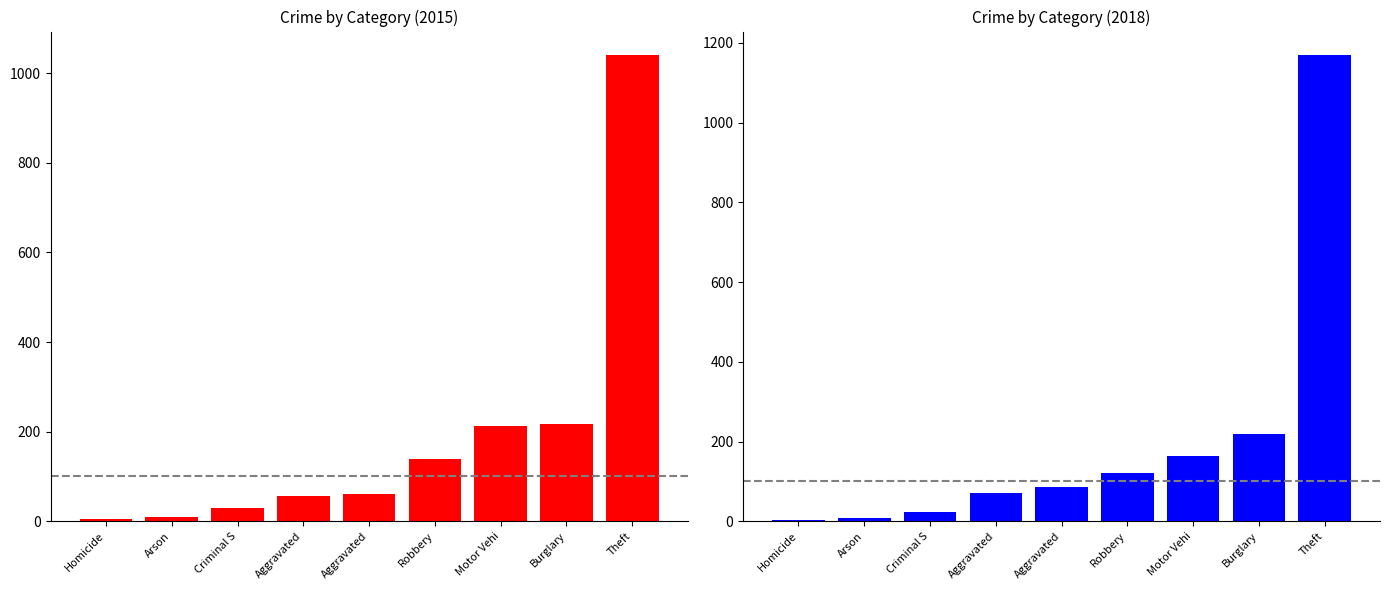

Which has a higher value, Burglary or Robbery?

Burglary